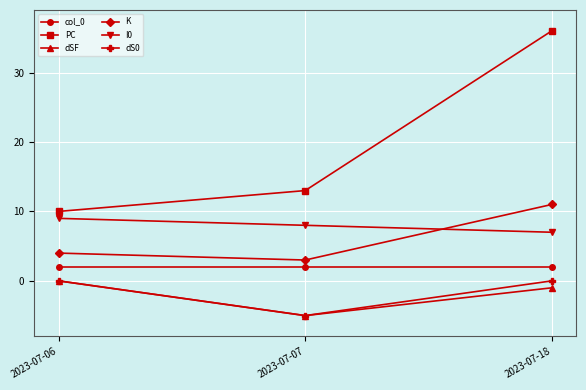

What is the sum of the dS0 values at 2023-07-07 and 2023-07-06?

-5